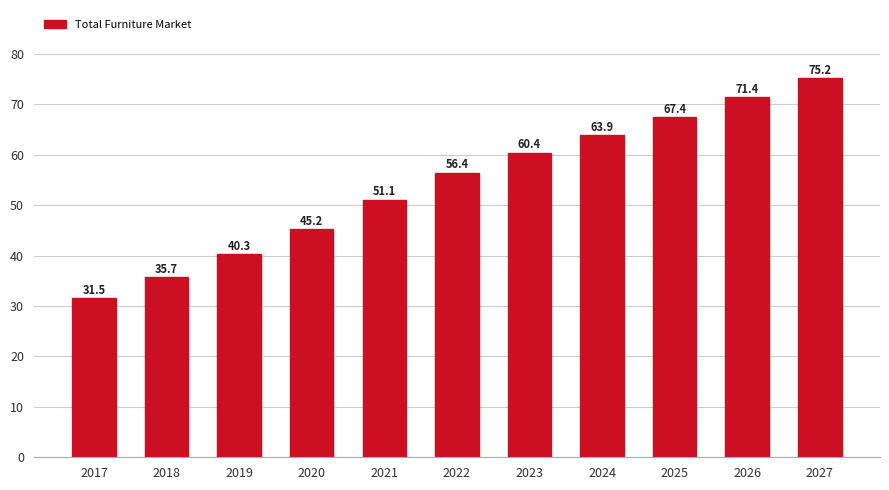

Are the bars grouped side by side (vs. stacked)?

No